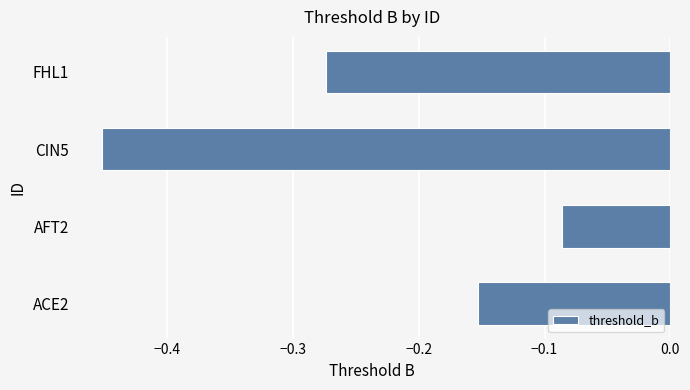

Are the bars horizontal?

Yes